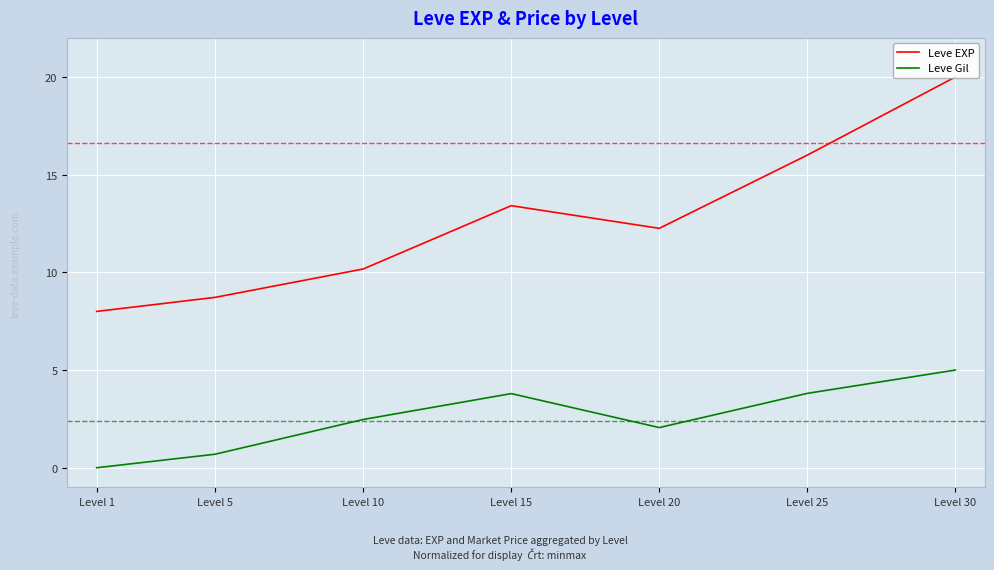

Count the number of data series in this chart.

2